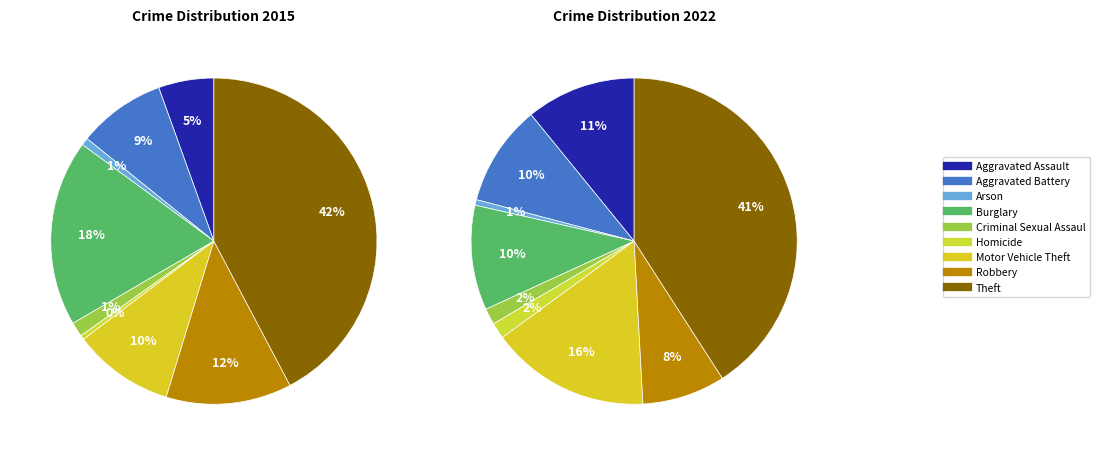

How many segments does this pie chart have?

9